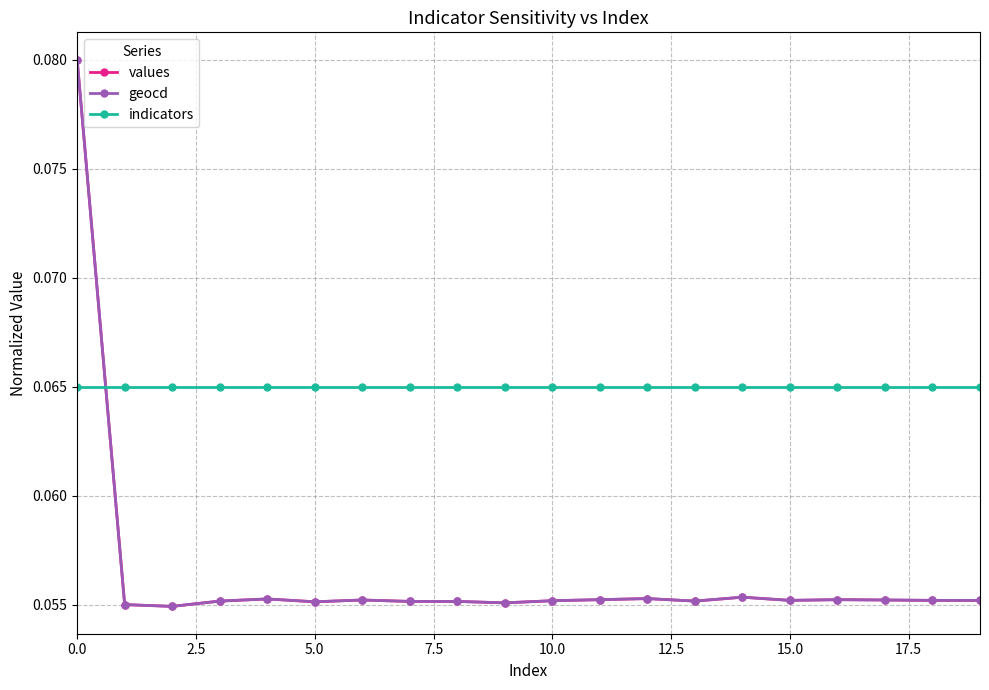

How many times do indicators and values cross each other?

1